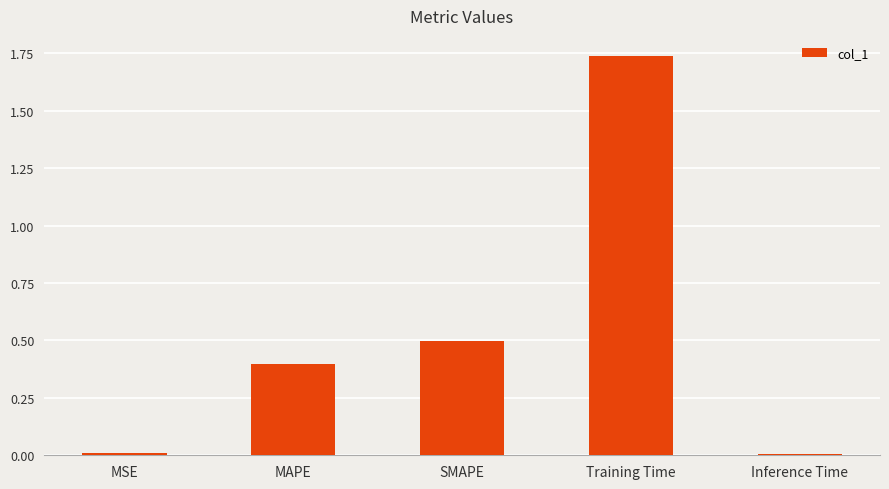

What is the approximate value at MAPE?

0.4